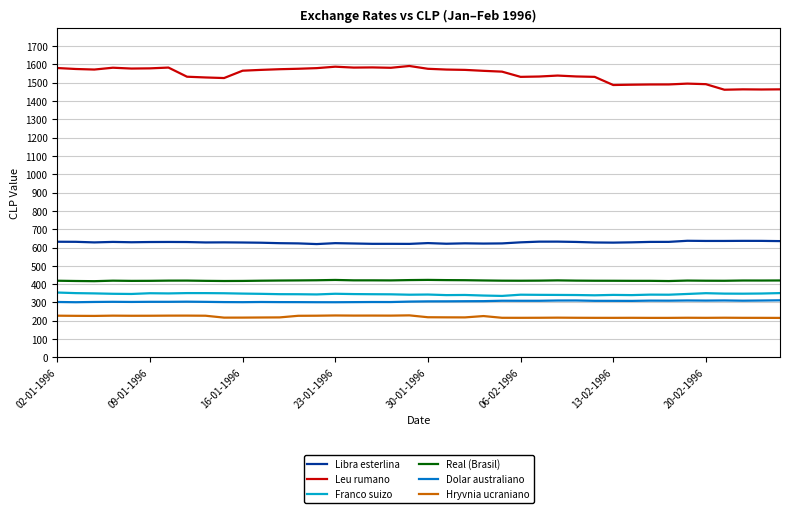

Which series has the largest total across all categories?

Leu rumano